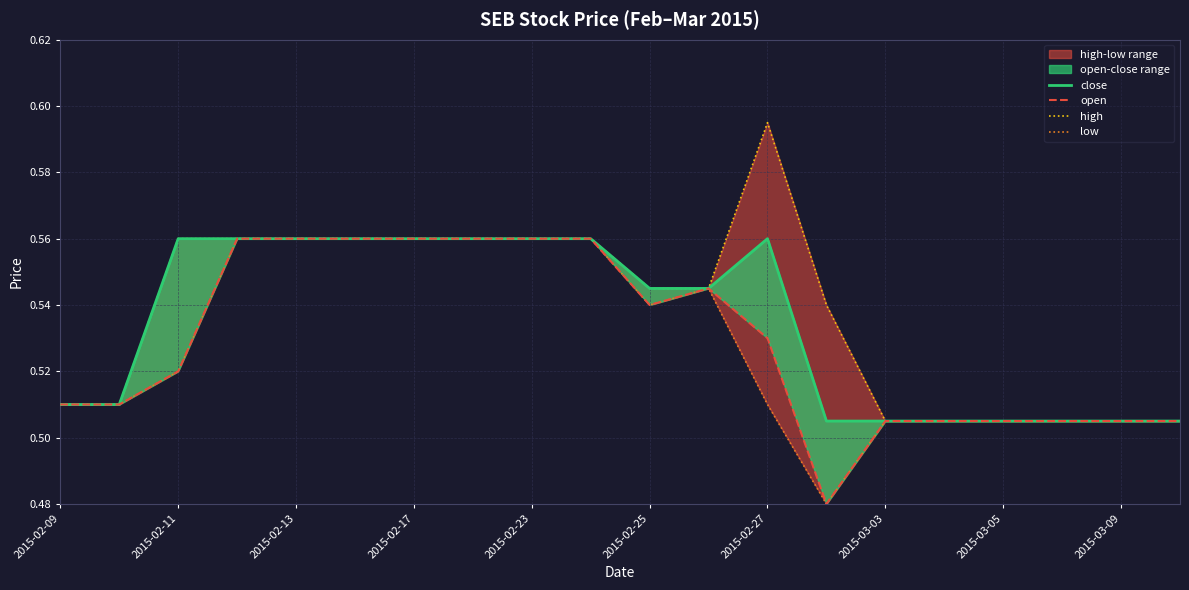

What is the sum of the close values at 17 and 12?

1.1